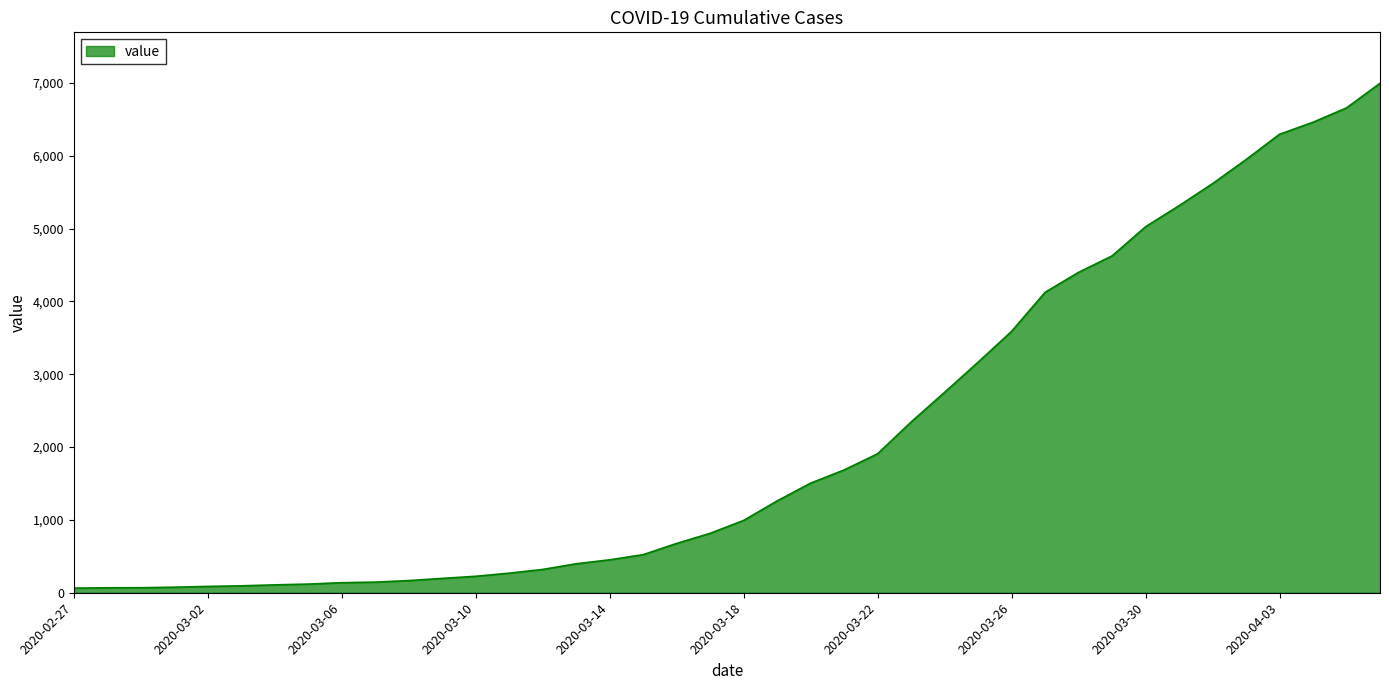

What is the difference between the maximum and minimum values?

6931